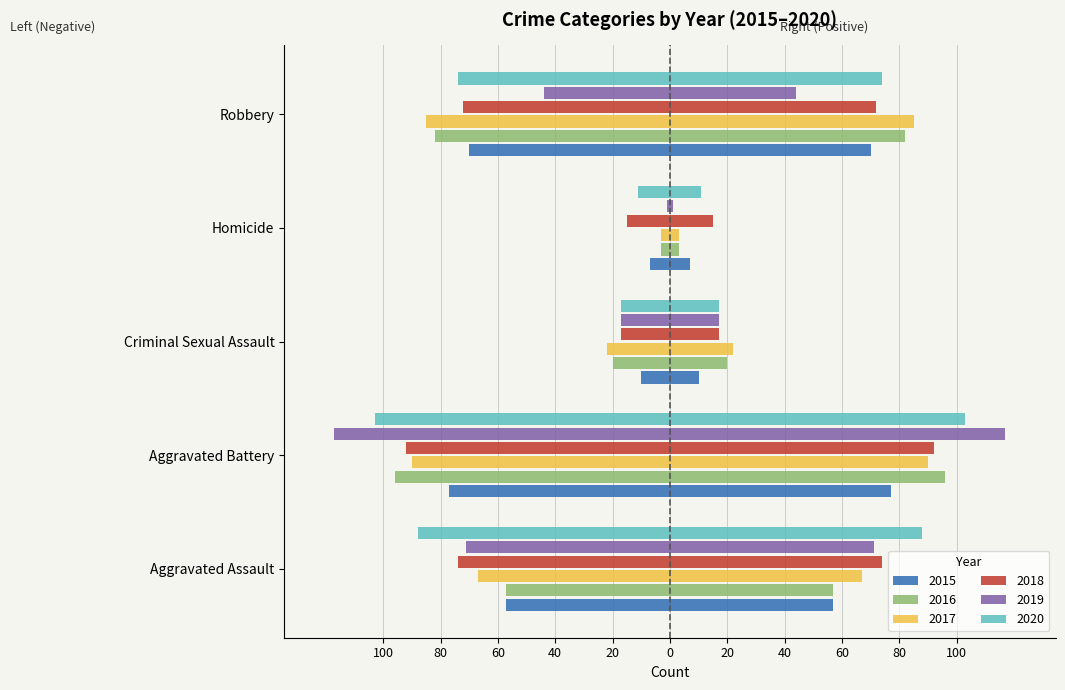

Which series changed the most between Aggravated Assault and Robbery?

2019